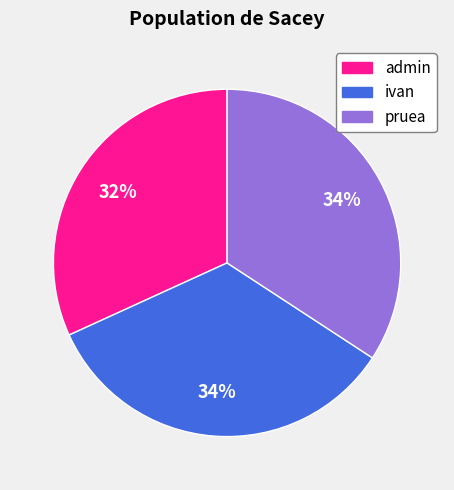

To the nearest percent, what portion does pruea represent?

34%